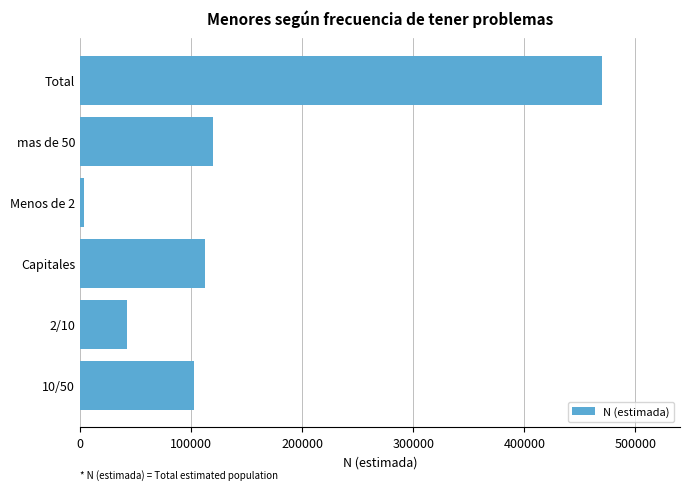

How many categories are shown in the chart?

6